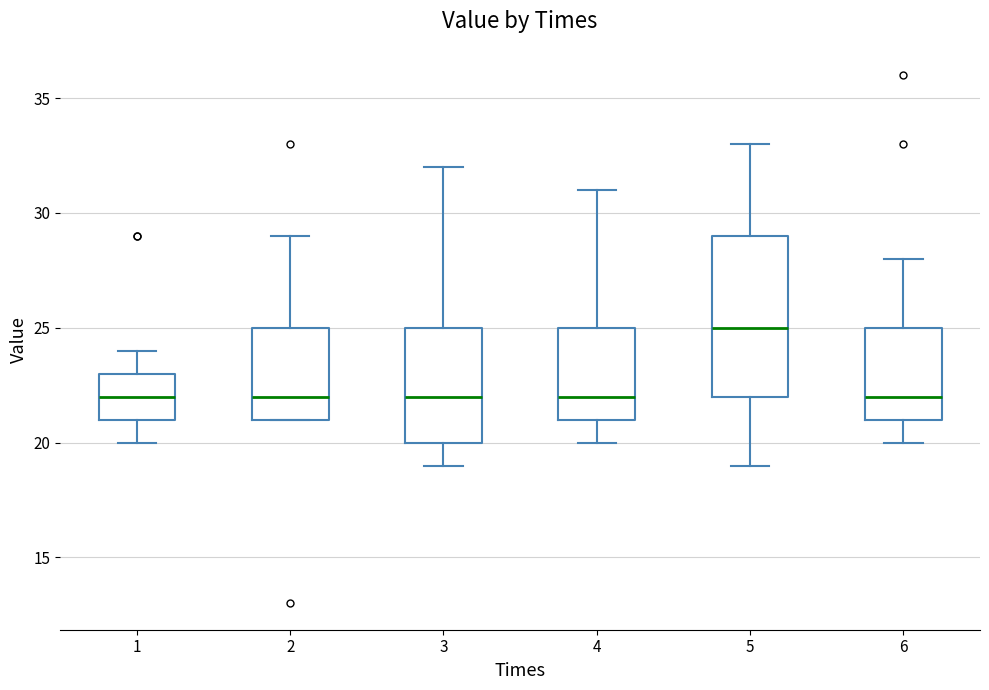

Which box is the tallest, from its lower edge to its upper edge?

5